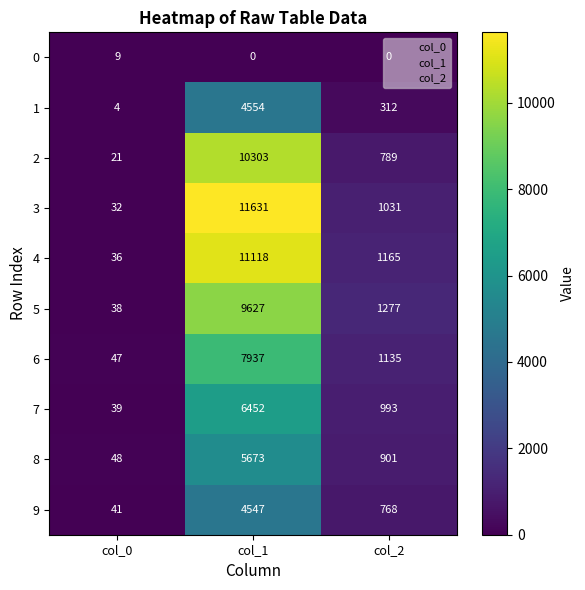

Is the value of 5 at col_0 greater than the value of 1 at col_1?

No